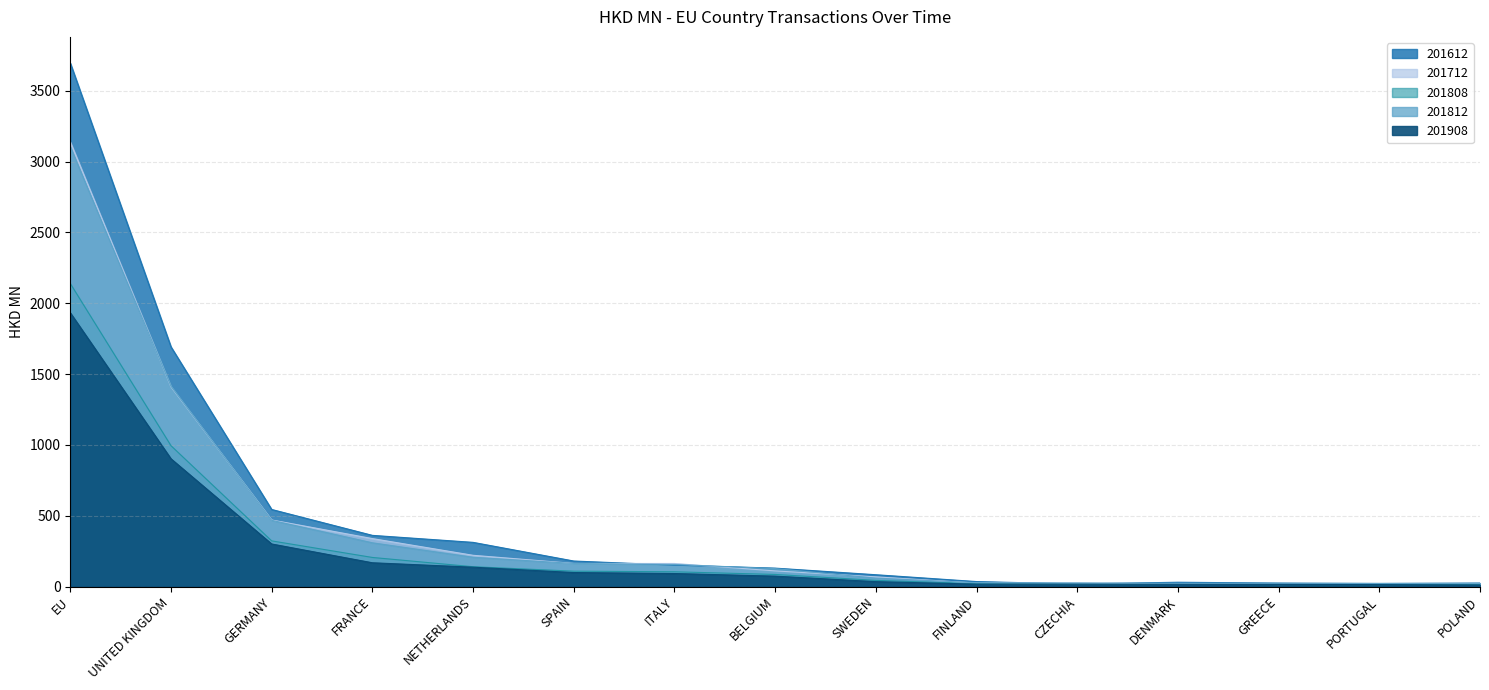

Rank the series by their maximum value, from highest to lowest.

201612, 201712, 201812, 201808, 201908